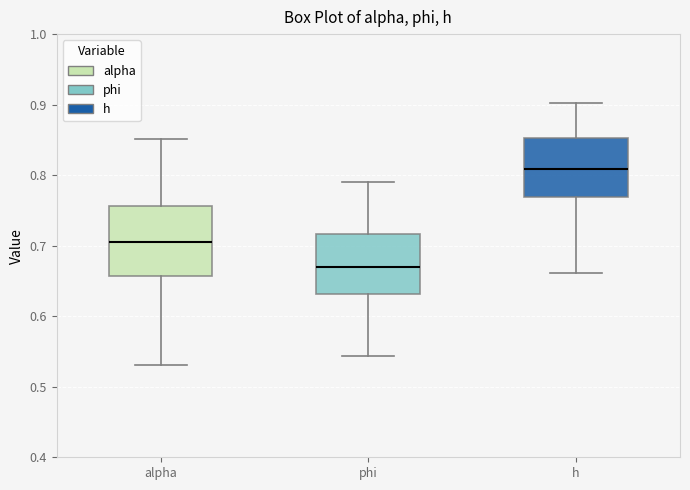

Reading left to right, read every box against the y-axis: the position of its median line, the range the box covers, and the ends of its whiskers. The values are not printed on the chart, so give them approximately, as read against the axis.

alpha: median 0.70, box 0.66 to 0.76, whiskers 0.53 to 0.85
phi: median 0.67, box 0.63 to 0.72, whiskers 0.54 to 0.79
h: median 0.81, box 0.77 to 0.85, whiskers 0.66 to 0.90